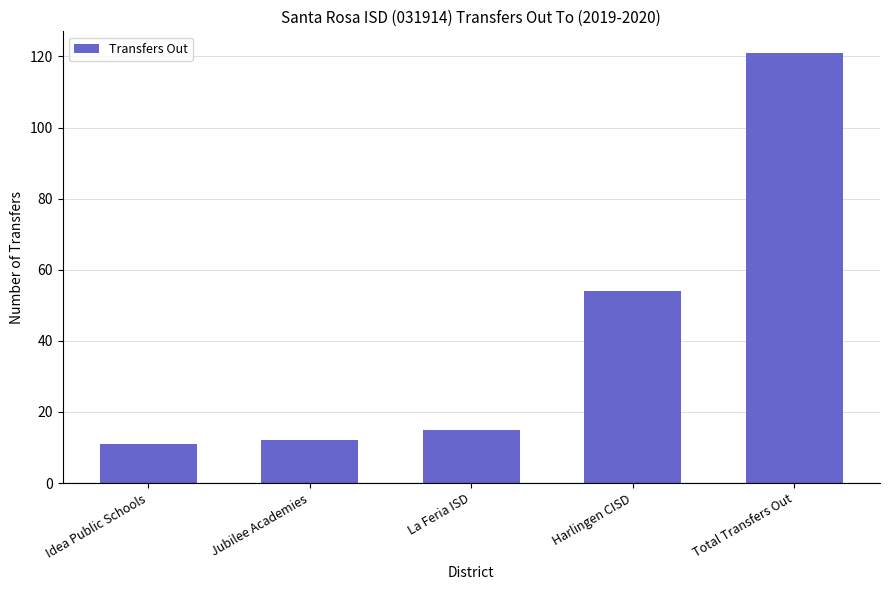

Count the number of data series in this chart.

1